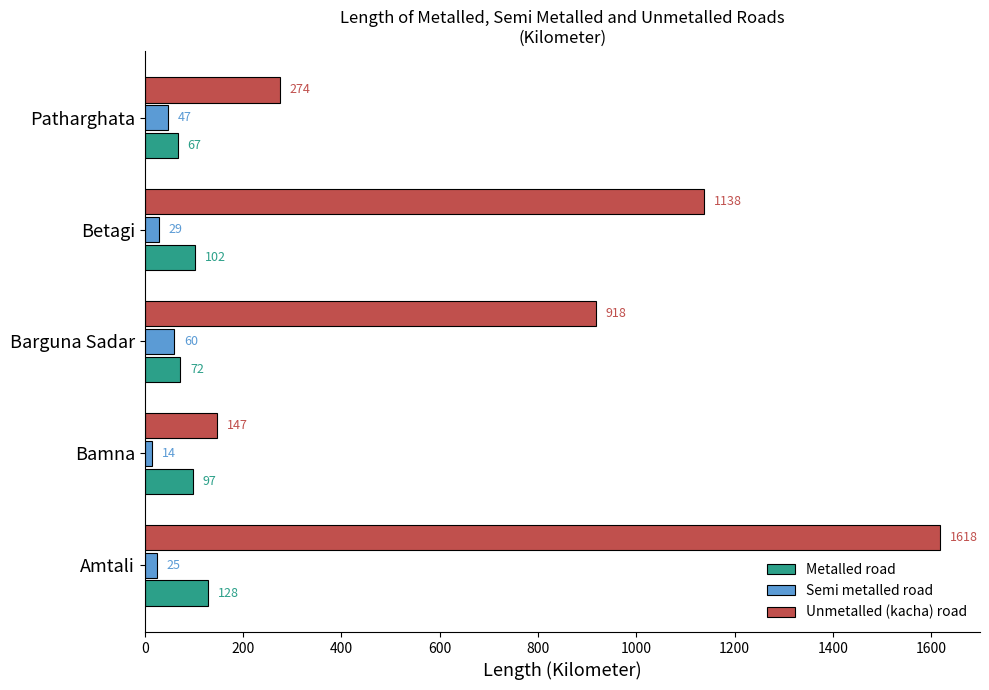

What is the minimum value shown in the chart?

14.0